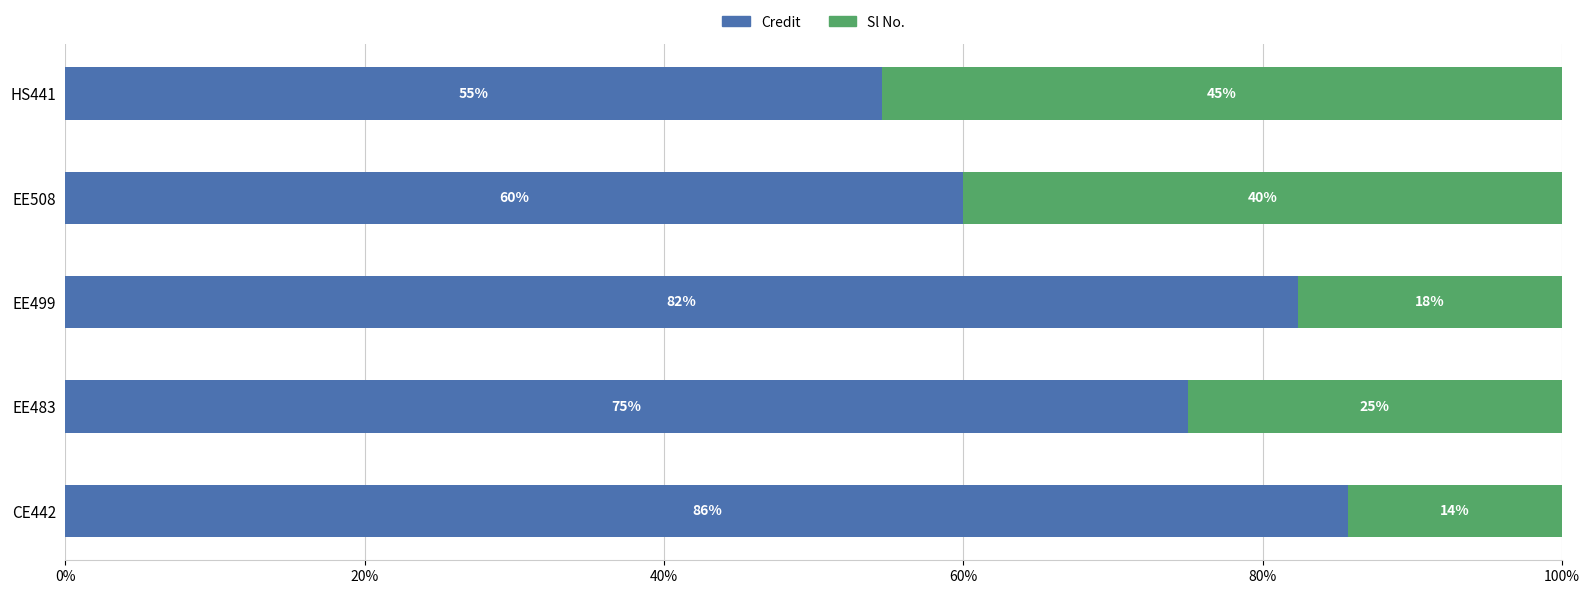

What is the difference between the second highest and minimum values in the Credit series?

27.8